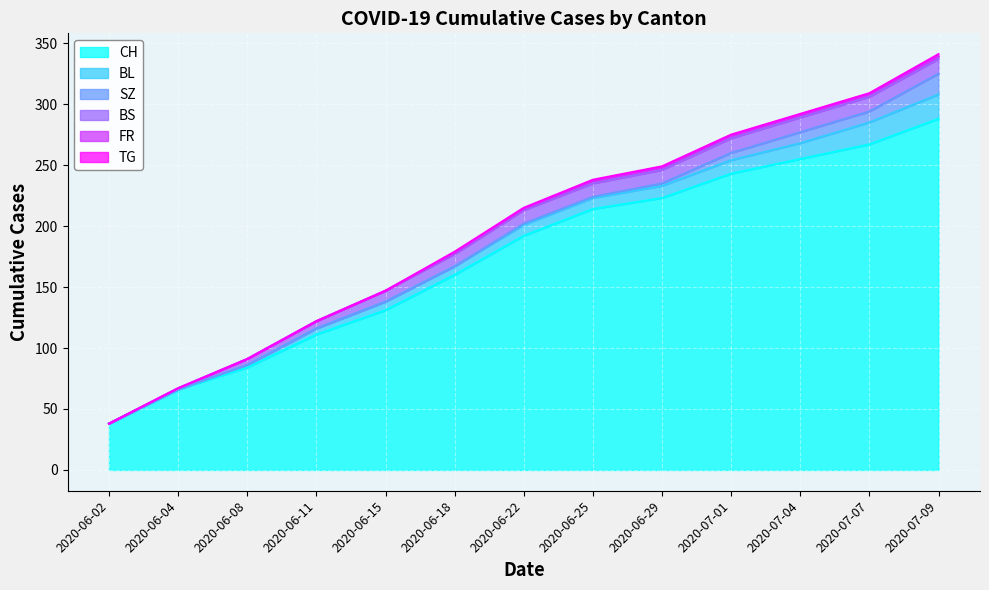

What is the difference between the second highest and minimum values in the TG series?

1